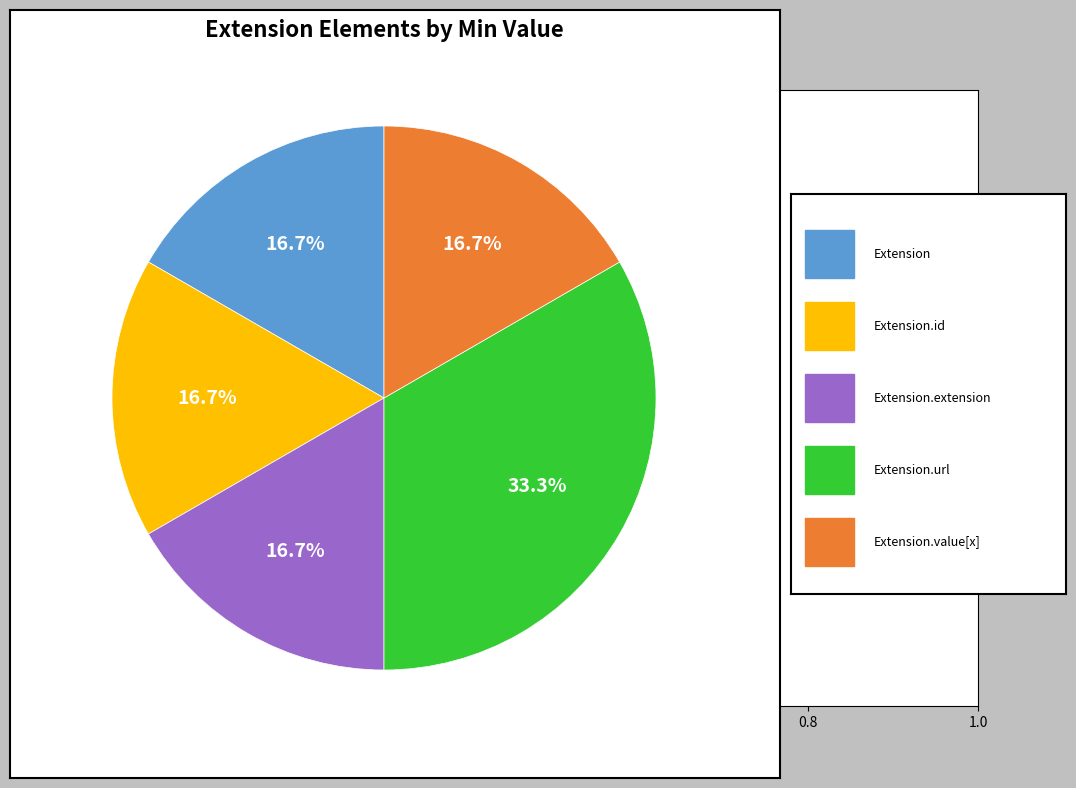

Does any single category account for the majority?

No